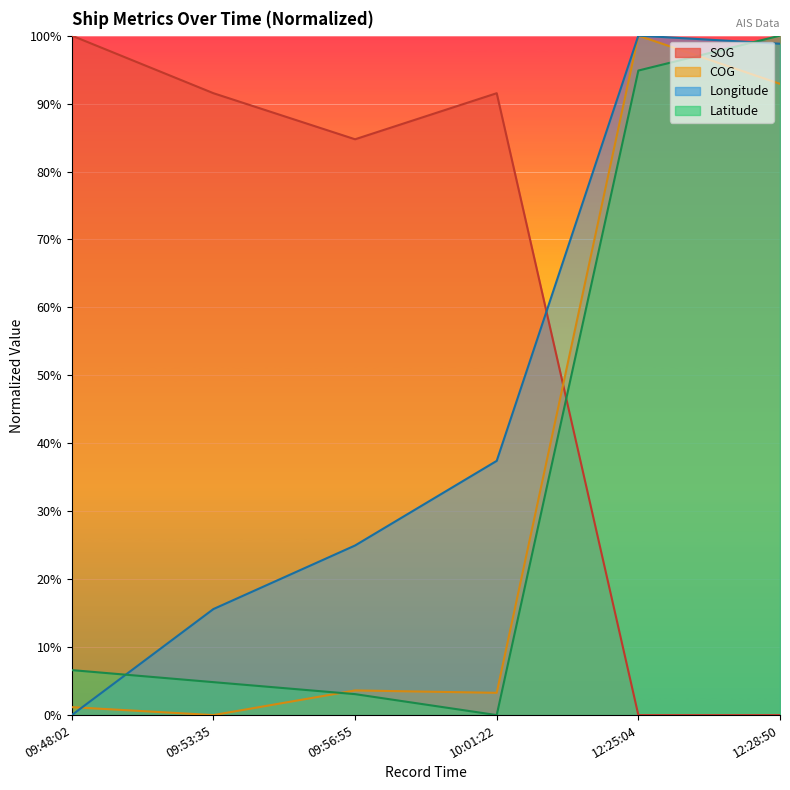

Where is the first local minimum for Latitude?

10:01:22